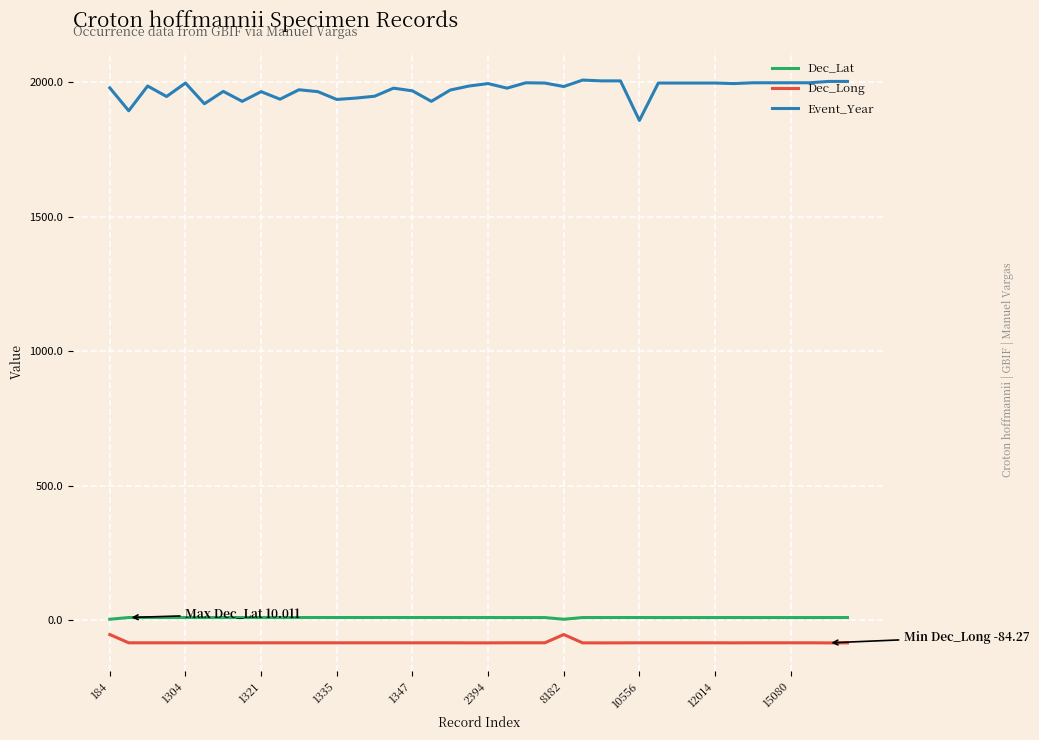

What is the maximum value for Event_Year?

2007.0